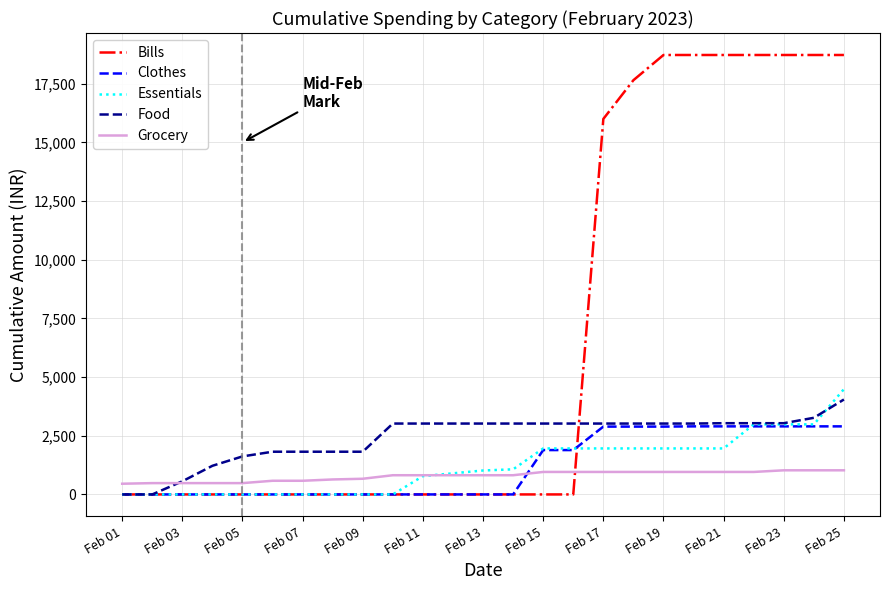

True or false: Grocery and Clothes cross at least once.

True